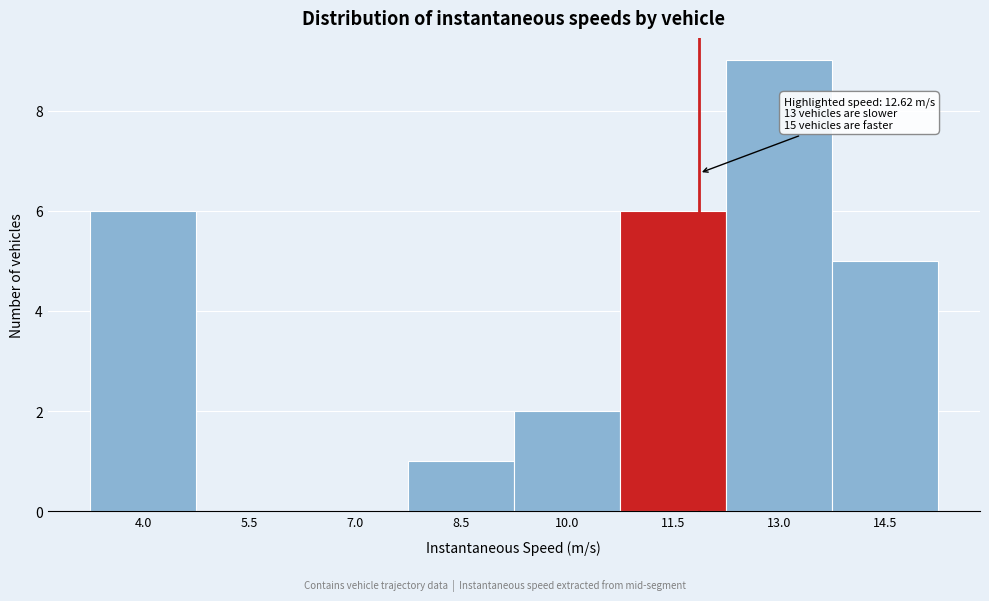

Reading left to right, what are all the values shown in this chart?

4.0=6	5.5=0	7.0=0	8.5=1	10.0=2	11.5=6	13.0=9	14.5=5